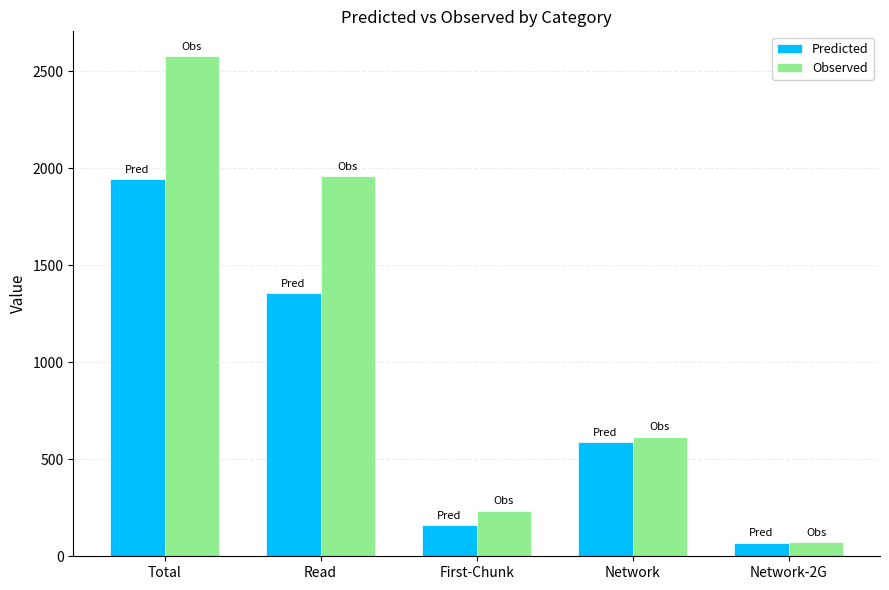

What is the sum of the Predicted values at Read and Total?

3302.7